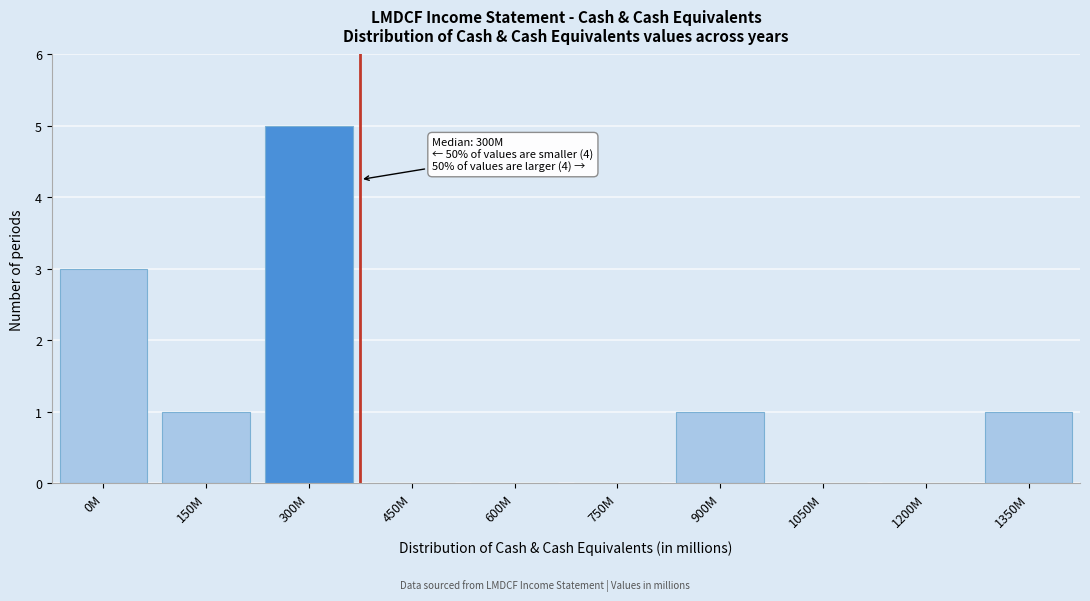

Reading left to right, list all the values displayed in this chart.

0M=3	150M=1	300M=5	450M=0	600M=0	750M=0	900M=1	1050M=0	1200M=0	1350M=1